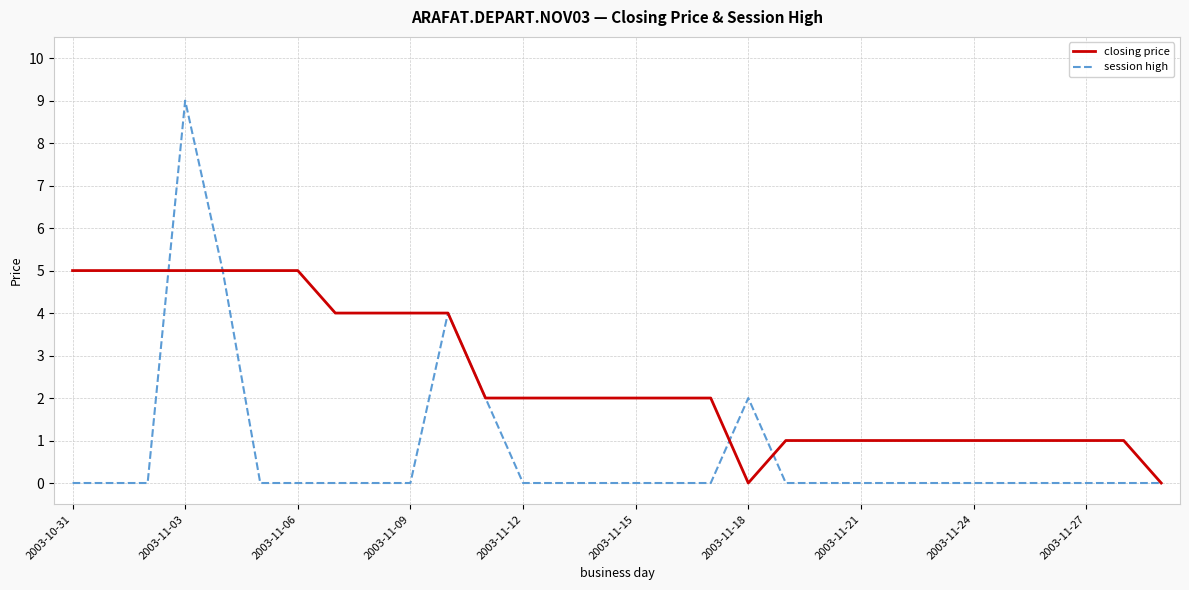

Reading left to right, transcribe all the data shown in this chart.

closing price: 5	5	5	5	5	5	5	4	4	4	4	2	2	2	2	2	2	2	0	1	1	1	1	1	1	1	1	1	1	0
session high: 0	0	0	9	5	0	0	0	0	0	4	2	0	0	0	0	0	0	2	0	0	0	0	0	0	0	0	0	0	0